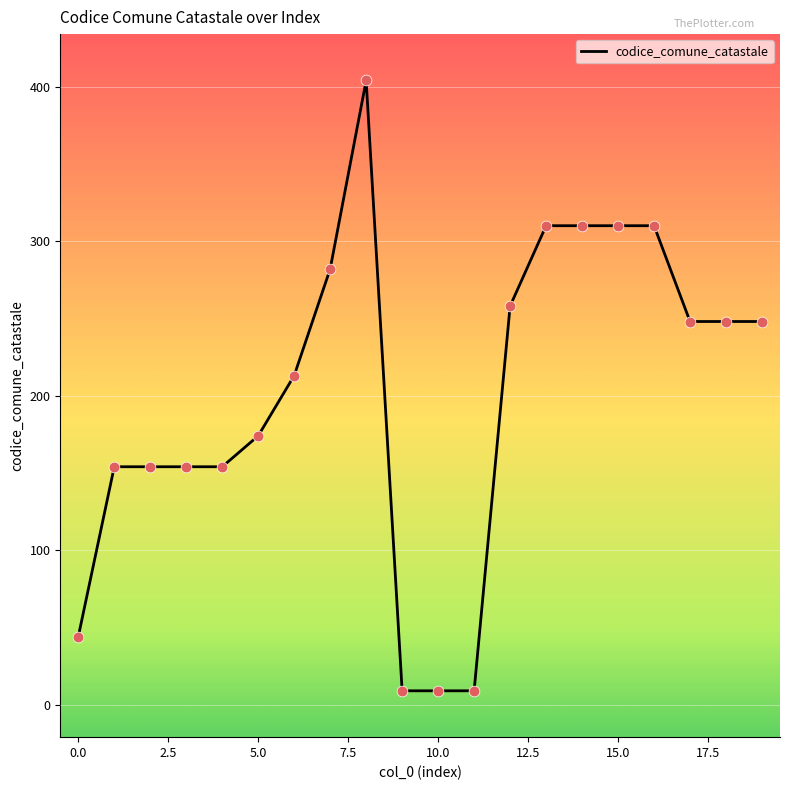

What is the difference between the maximum and minimum values?

395